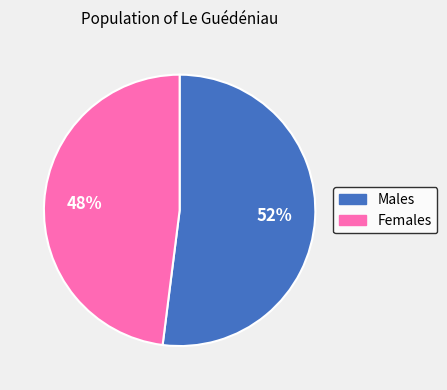

To the nearest percent, what is the average slice percentage?

50%